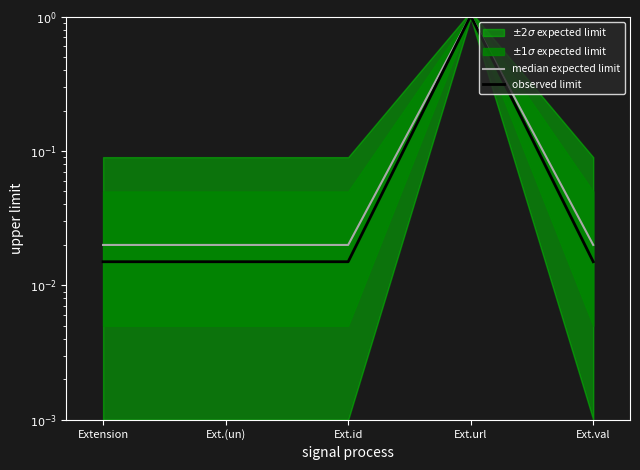

True or false: median expected limit and observed limit intersect in this chart.

False